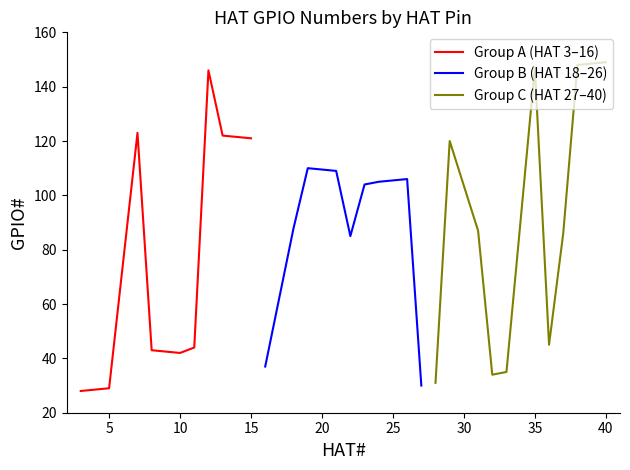

Is it true that Group A (HAT 3–16) equals 8 at 5?

False